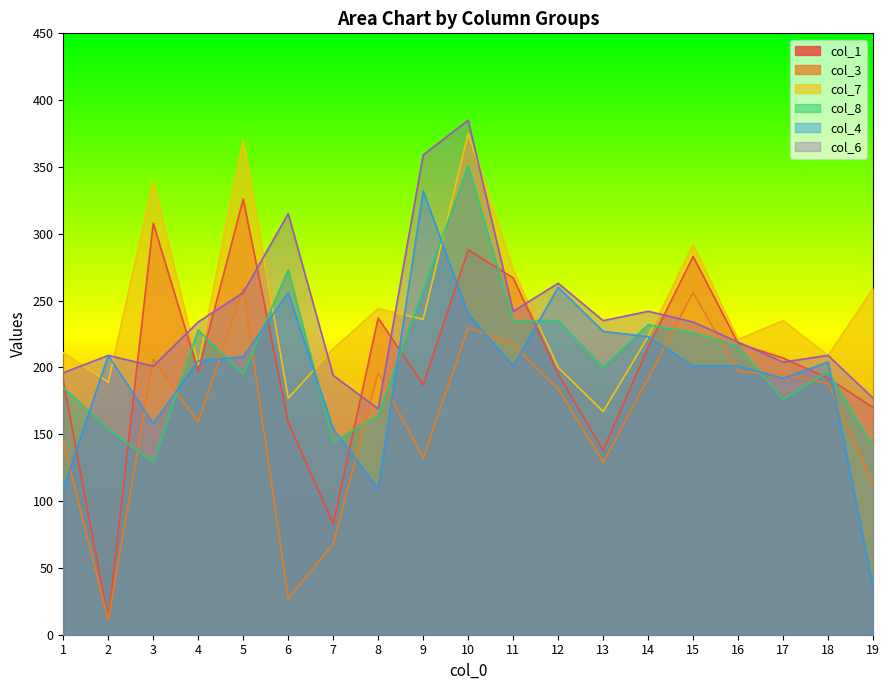

Reading left to right, list all the values displayed in this chart.

col_1: 1=190	2=11	3=308	4=197	5=326	6=159	7=83	8=237	9=187	10=288	11=267	12=195	13=138	14=215	15=283	16=218	17=207	18=192	19=170
col_3: 1=144	2=11	3=206	4=159	5=259	6=27	7=68	8=196	9=132	10=230	11=217	12=184	13=129	14=192	15=256	16=197	17=195	18=188	19=112
col_7: 1=211	2=189	3=339	4=202	5=370	6=177	7=214	8=244	9=236	10=375	11=273	12=200	13=167	14=223	15=292	16=221	17=235	18=209	19=259
col_8: 1=185	2=154	3=129	4=228	5=195	6=273	7=144	8=164	9=258	10=351	11=235	12=235	13=200	14=232	15=226	16=216	17=176	18=197	19=141
col_4: 1=109	2=209	3=158	4=205	5=208	6=256	7=154	8=109	9=332	10=240	11=201	12=260	13=227	14=223	15=201	16=201	17=192	18=204	19=36
col_6: 1=196	2=209	3=201	4=234	5=256	6=315	7=194	8=169	9=359	10=385	11=242	12=263	13=235	14=242	15=234	16=219	17=204	18=209	19=177